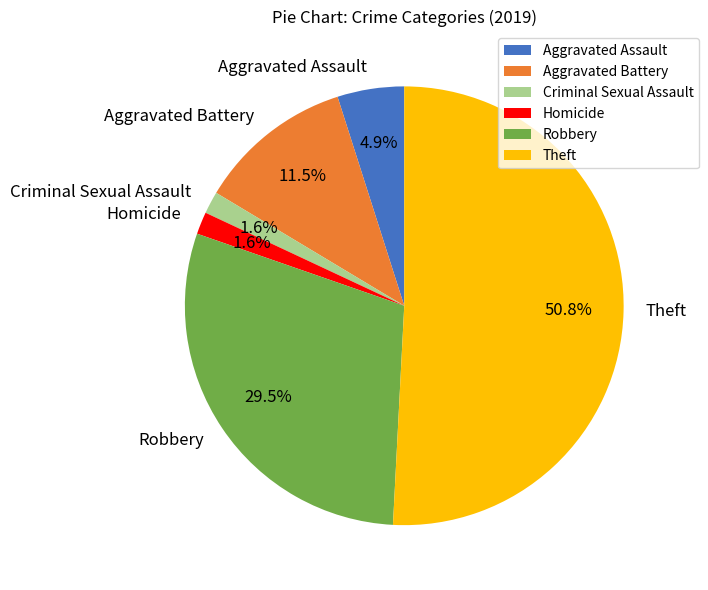

Which slice is the largest?

Theft